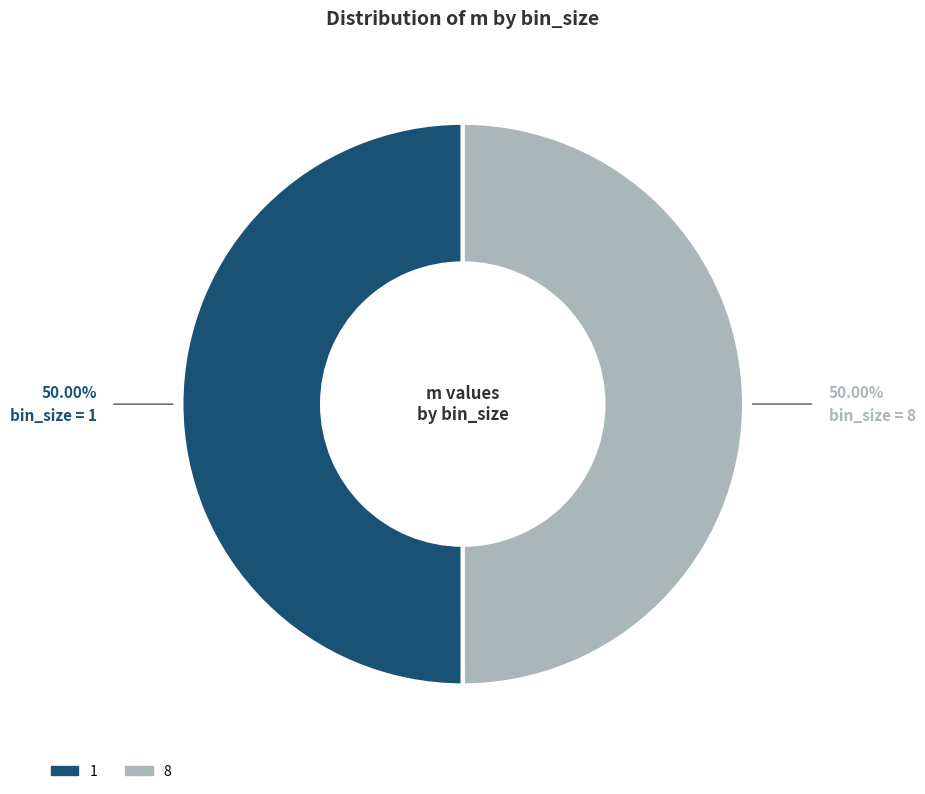

To the nearest percent, what portion does 1 represent?

50%